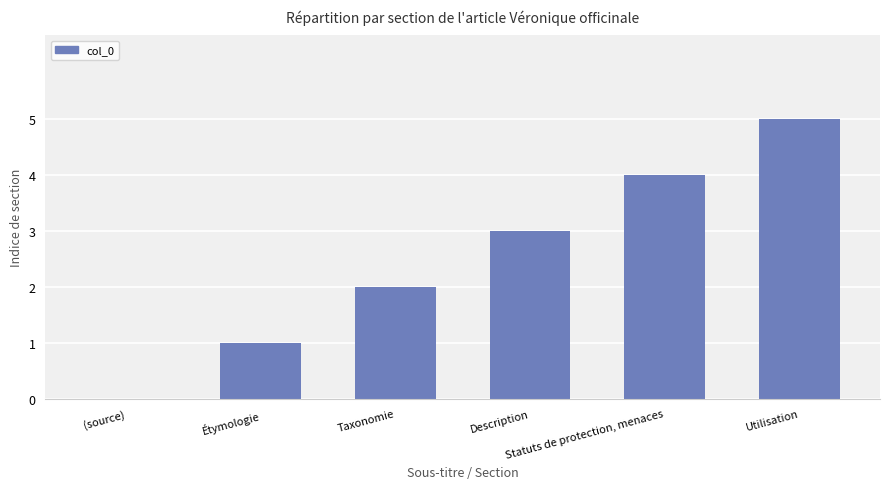

What is the maximum value shown in the chart?

5